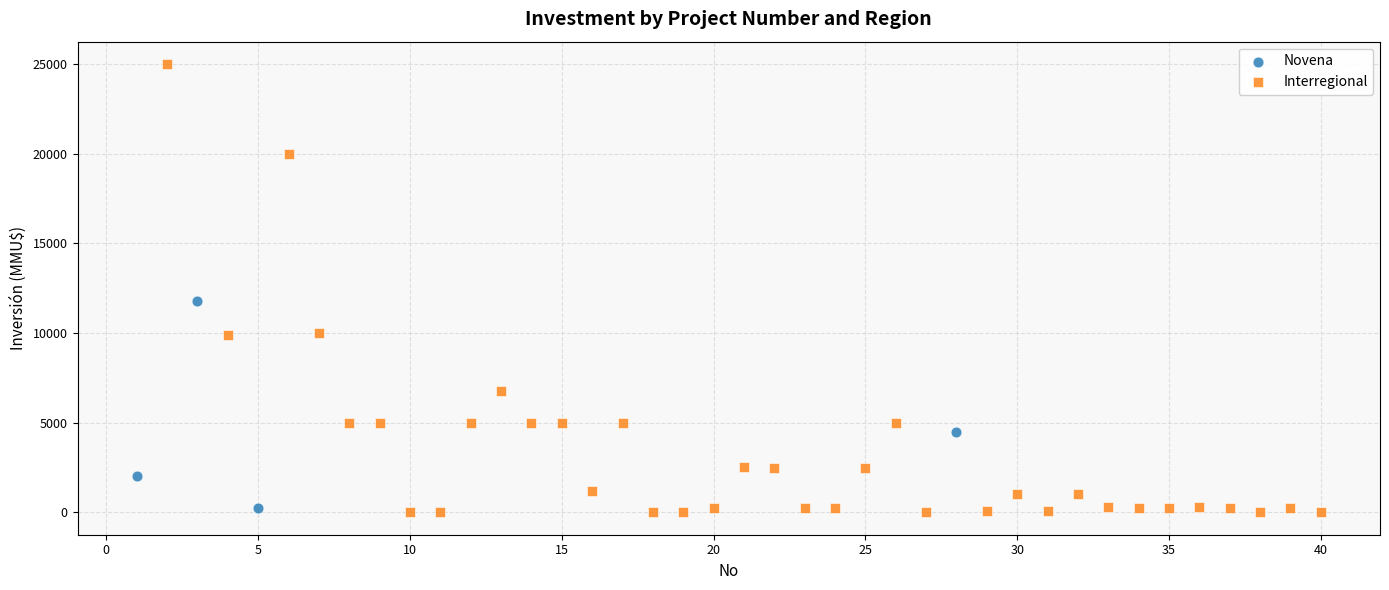

Which series reaches the maximum Y coordinate?

Interregional